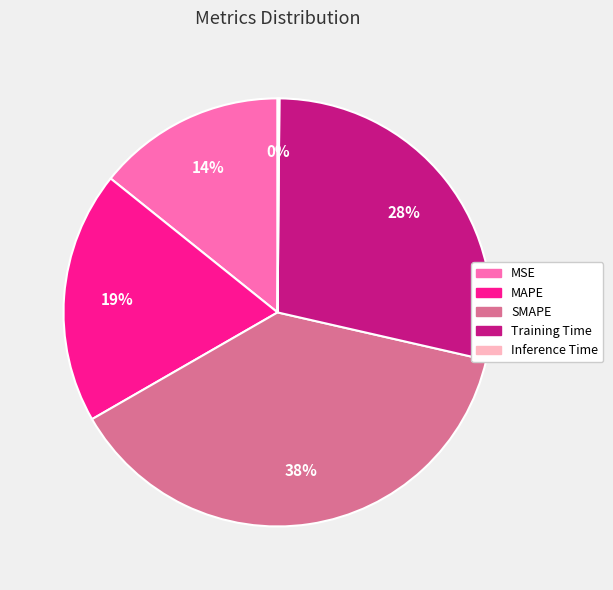

Is the sum of MAPE and MSE greater than half?

No